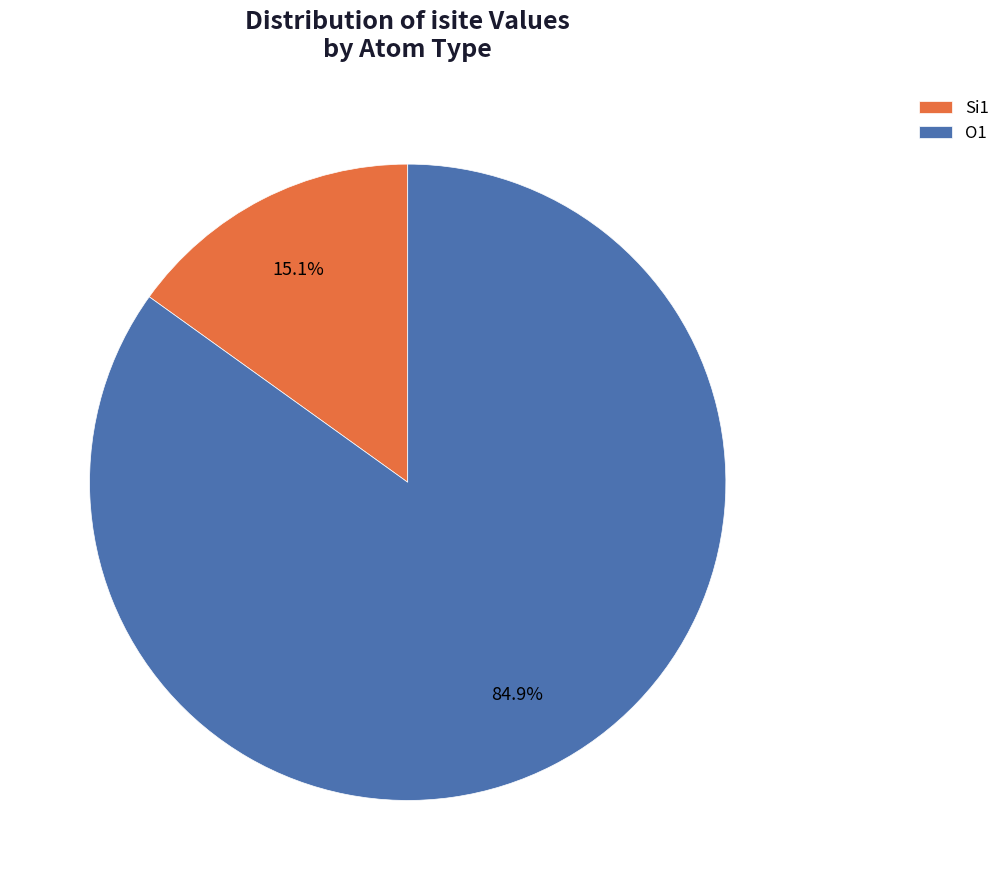

Between O1 and Si1, which is larger?

O1